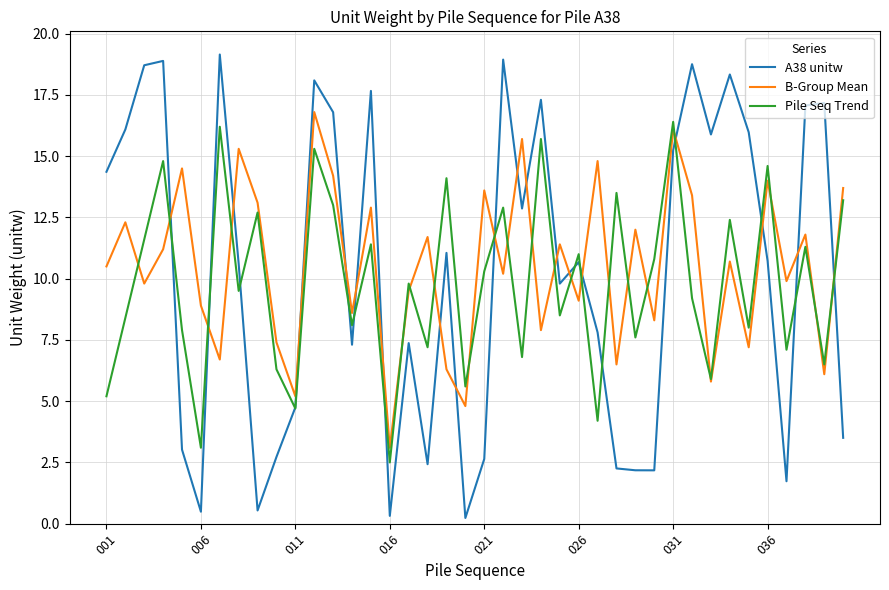

After their last crossing, which series has the higher values: A38 unitw or B-Group Mean?

B-Group Mean